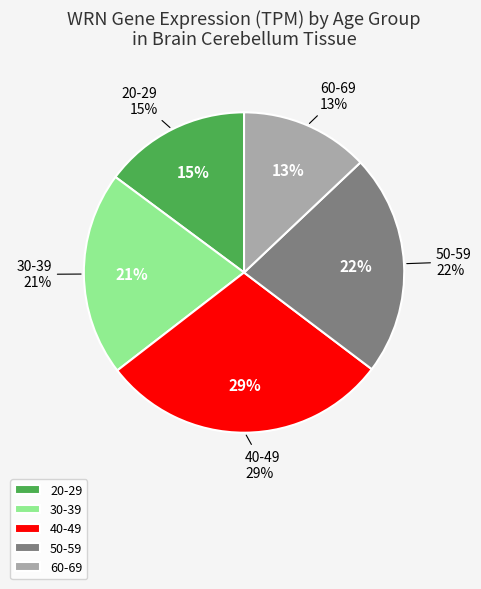

To the nearest percent, what percentage of the pie is 20-29?

15%